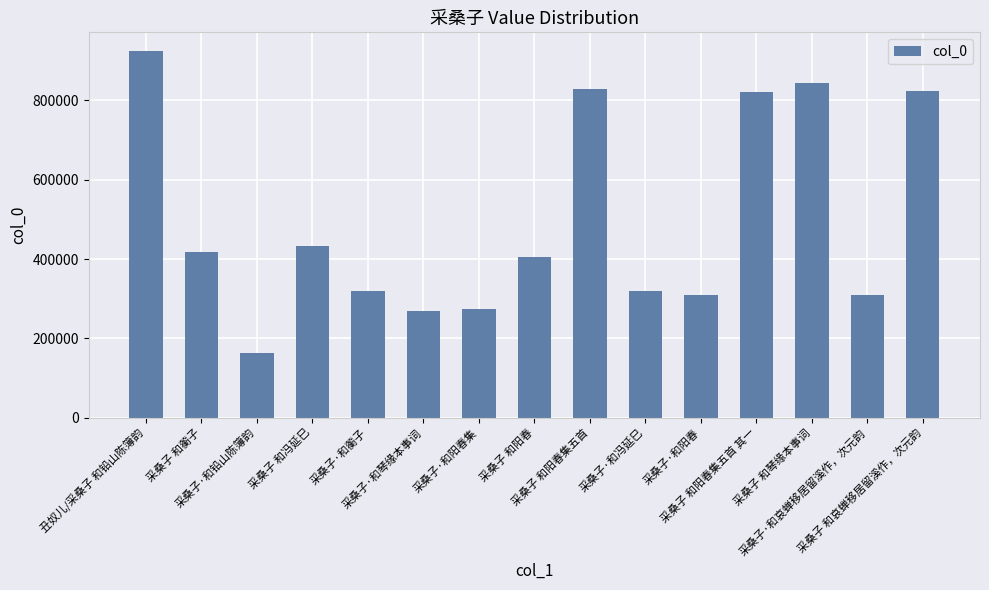

Count the number of categories in the chart.

15